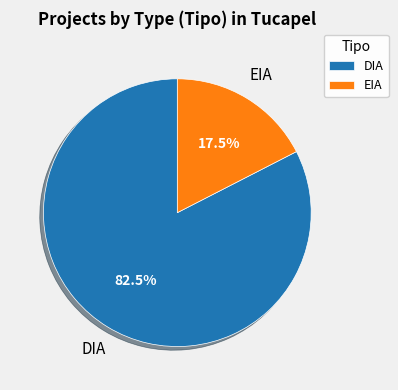

What is the majority slice?

DIA